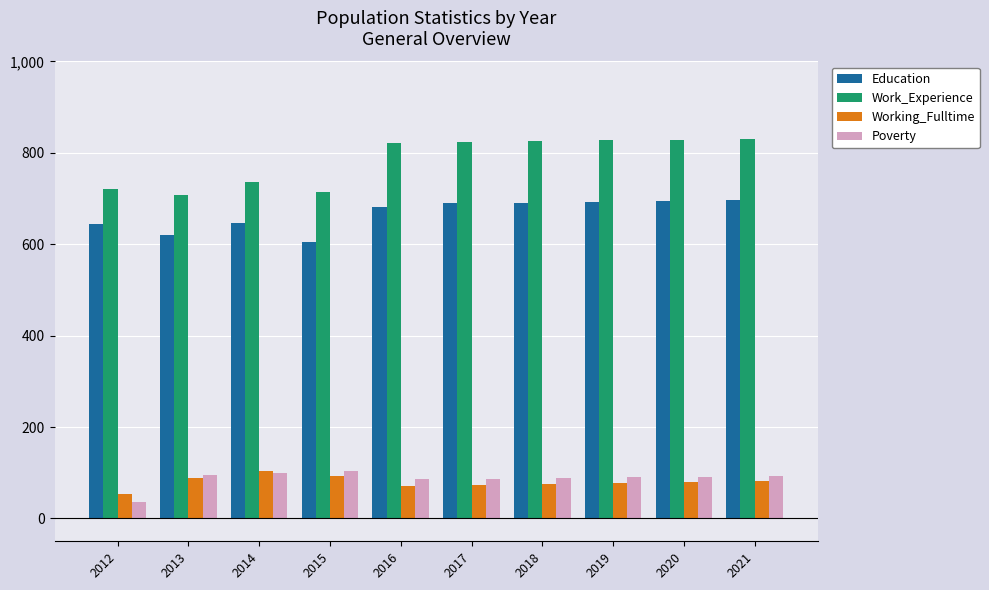

True or false: Work_Experience has a value of 824 at 2017.

True